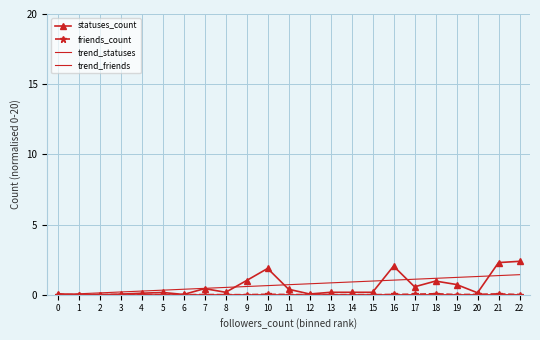

At how many categories does at least one series exceed 1?

9